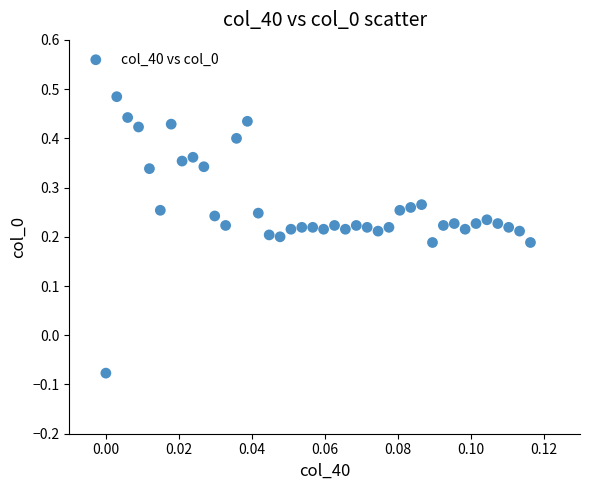

What is the range of Y values (max minus min)?

0.6